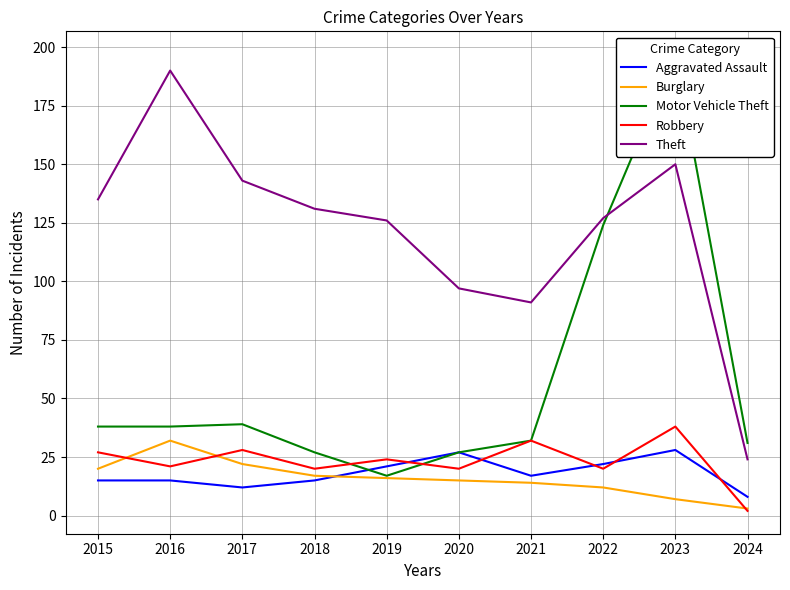

Which label corresponds to the largest value in the chart?

2023